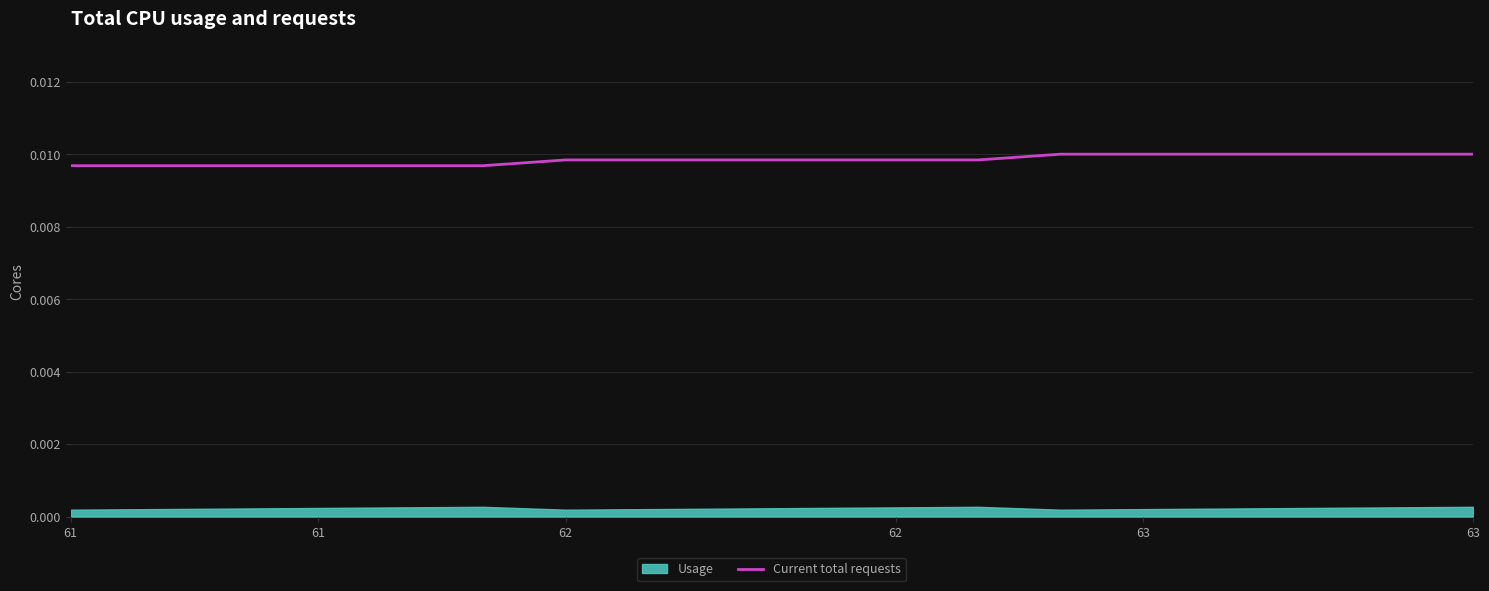

Which series has the largest total across all categories?

Current total requests